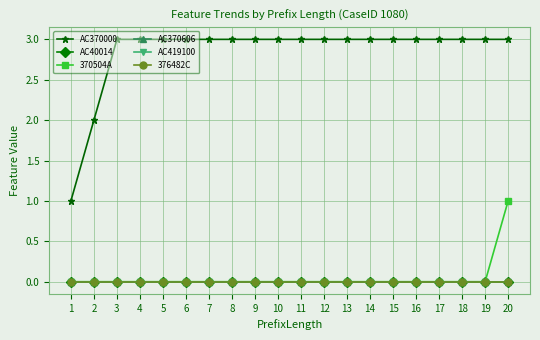

Is this an area chart (filled region under the line)?

No